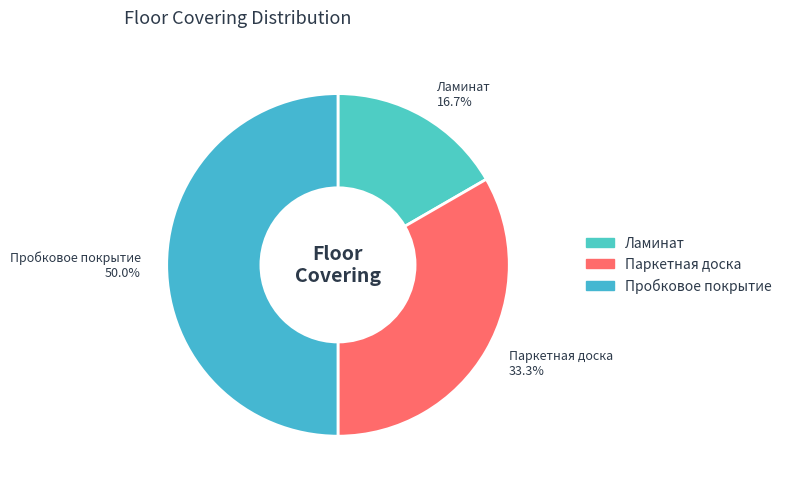

Approximately how many times larger is the value at Пробковое покрытие compared to Паркетная доска?

1.5